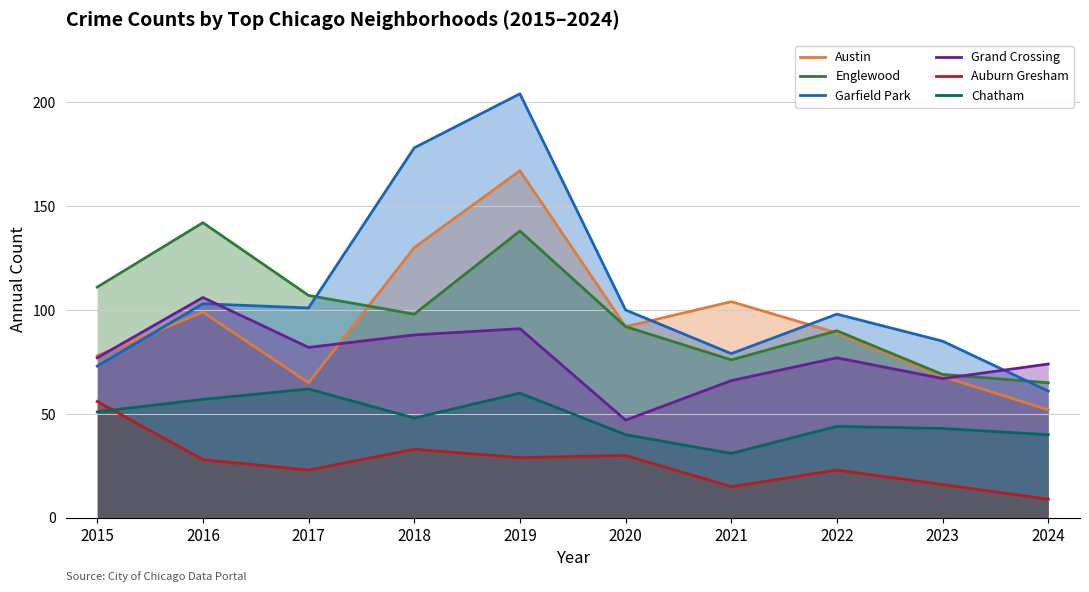

What is the value of the Chatham point at the 2nd from the left?

57